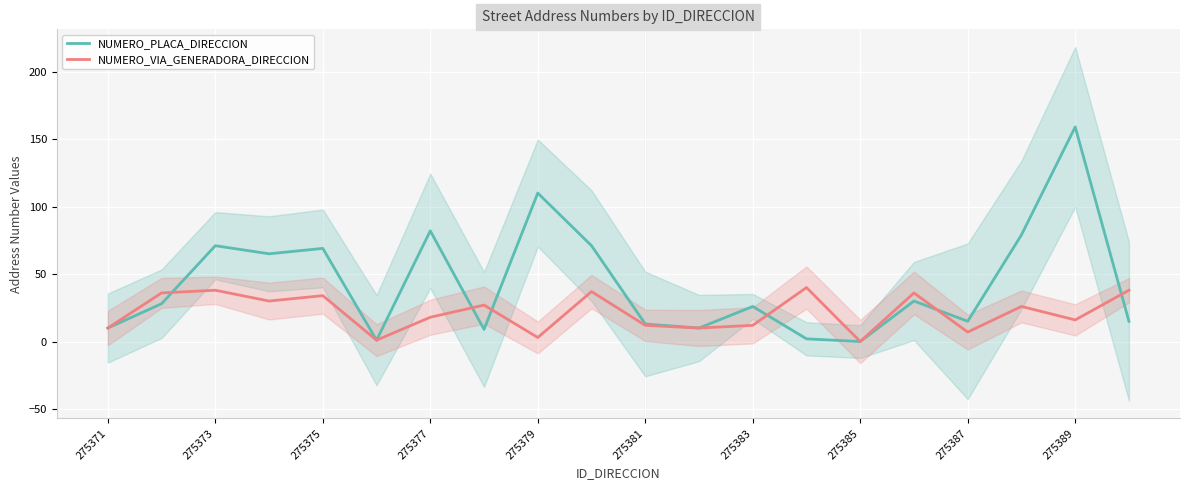

What is the maximum value for NUMERO_PLACA_DIRECCION?

159